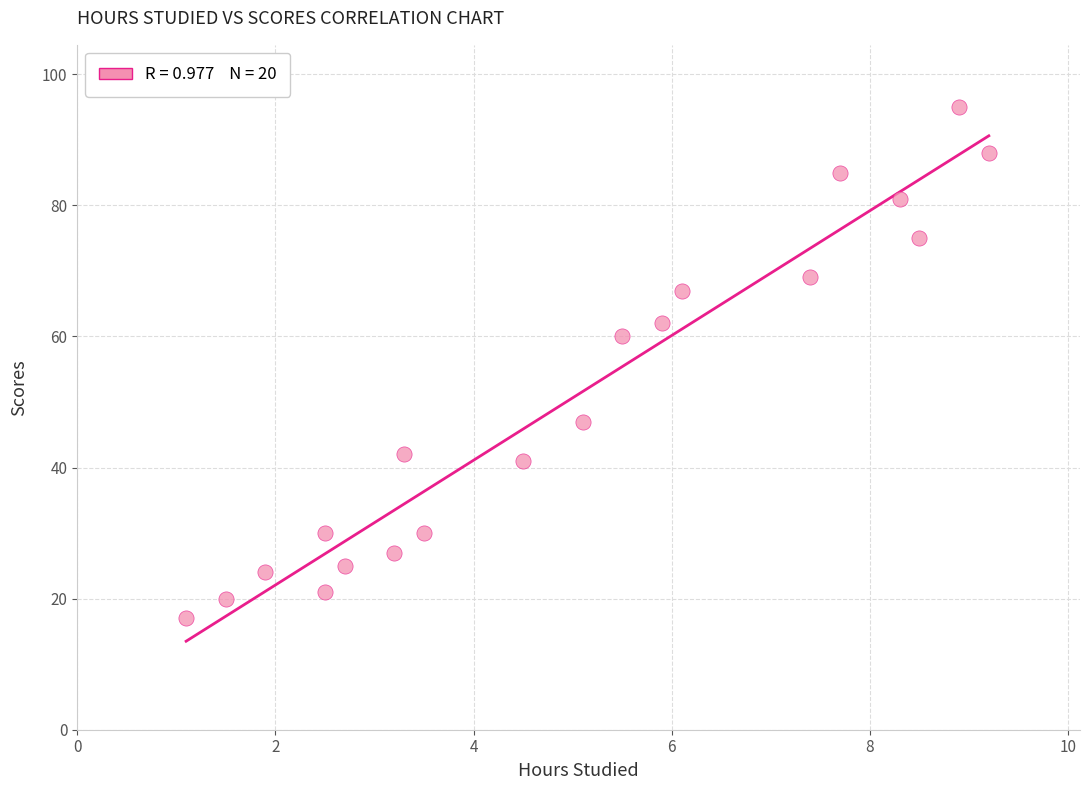

What Y value in the scatter plot is closest to 56?

60